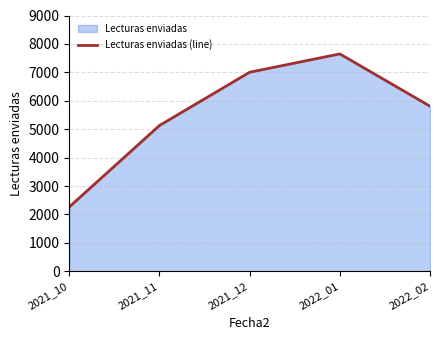

Reading left to right, extract all data points from this chart.

2264	5130	7004	7649	5809